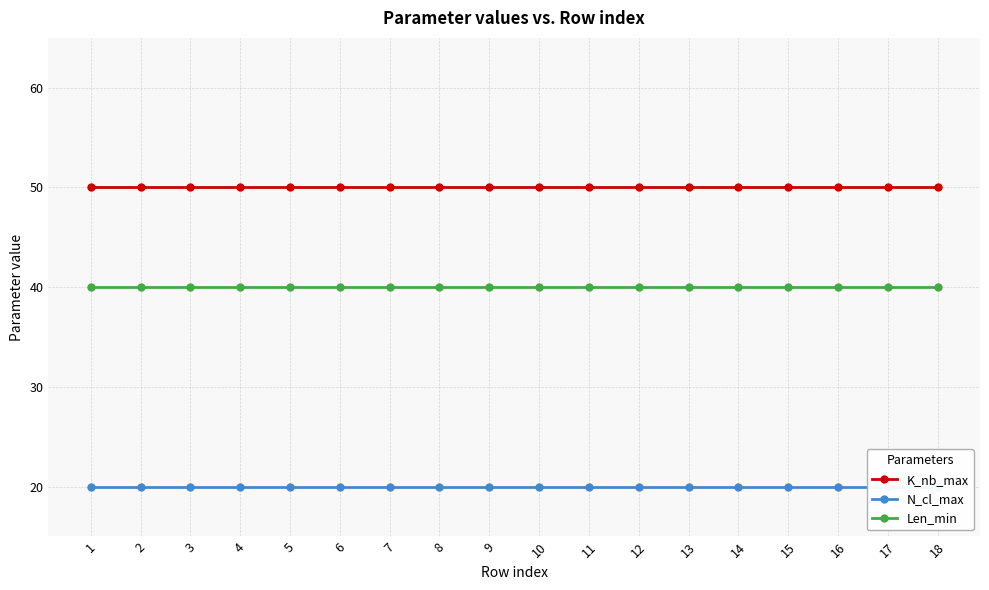

True or false: K_nb_max has a value of 50 at 8.

True